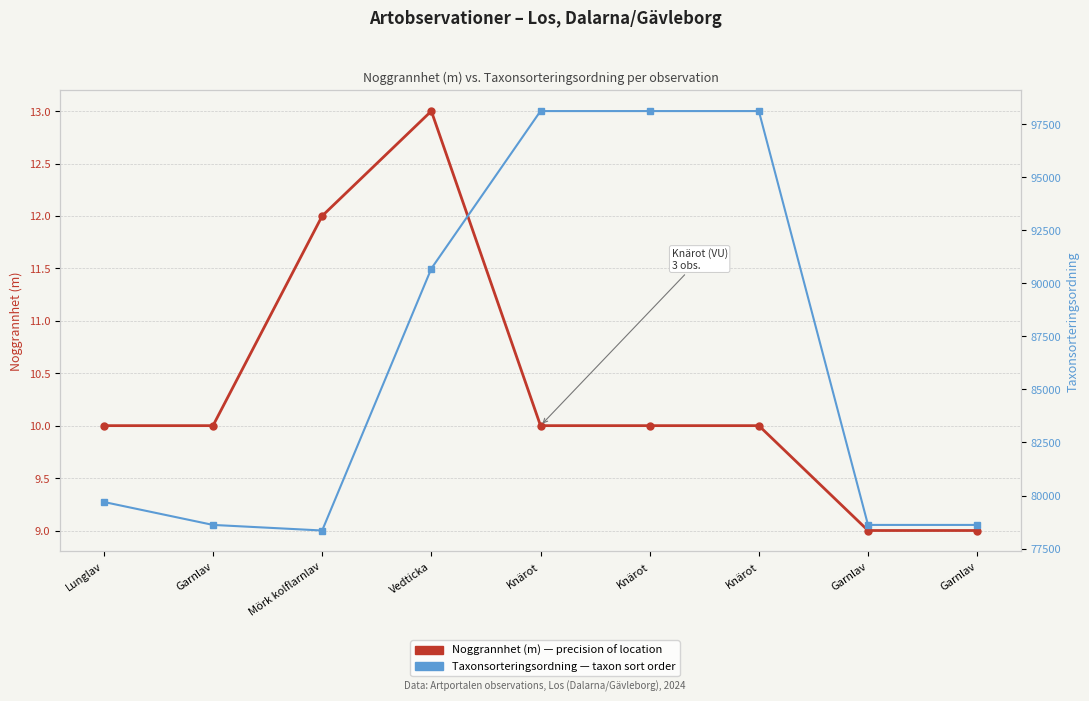

List the series in order of their overall mean, lowest first.

Noggrannhet (m), Taxonsorteringsordning